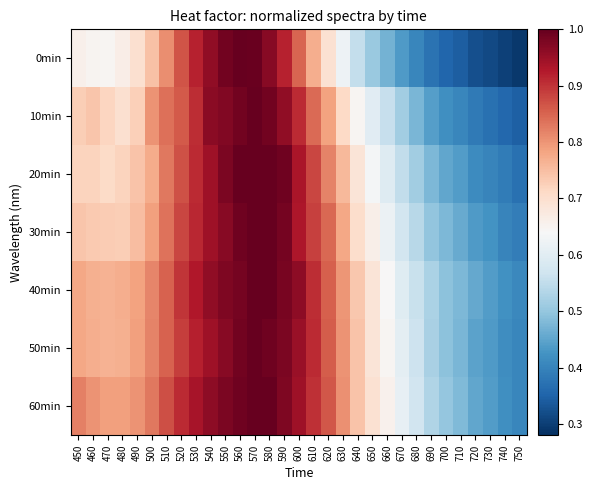

Which series has the widest spread of values?

0min